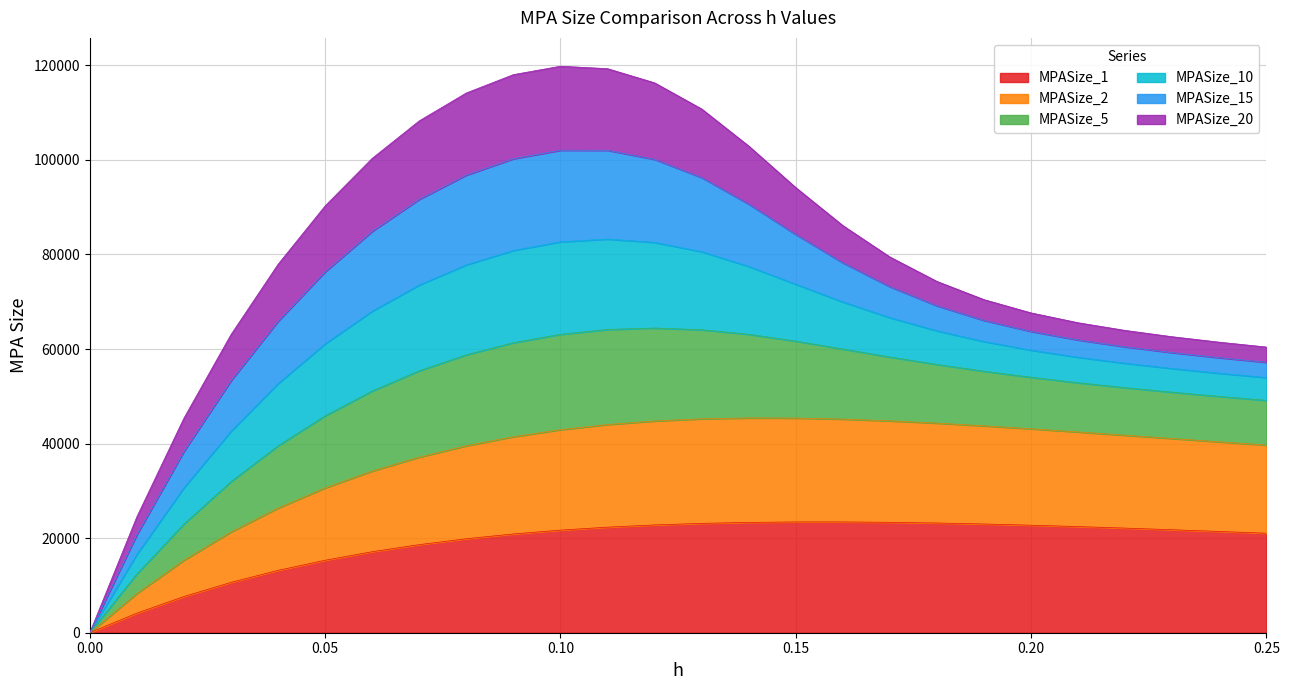

What is the sum of the MPASize_2 values at 0.24 and 0.12?

85166.1